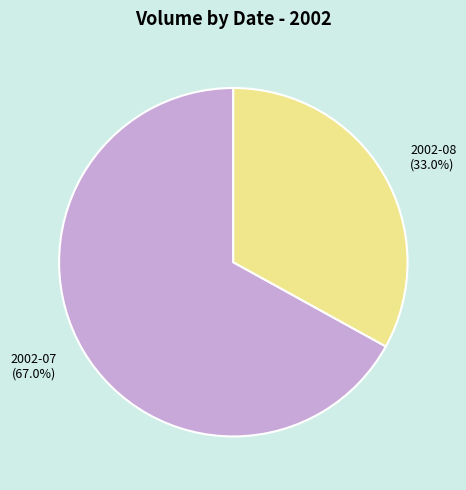

How many slices are in this pie chart?

2